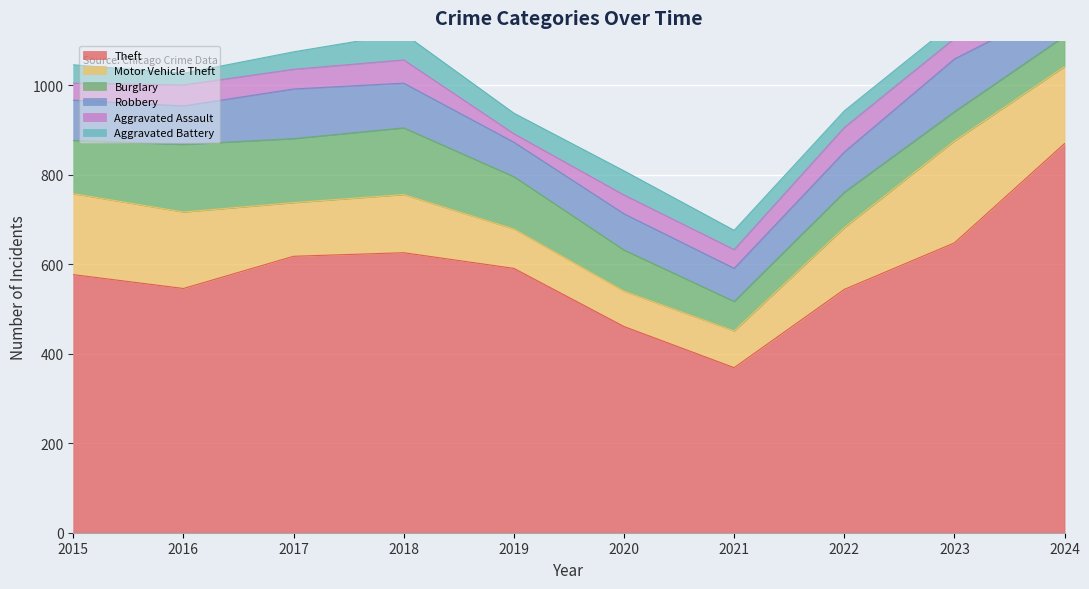

How many lines are shown in the chart?

6